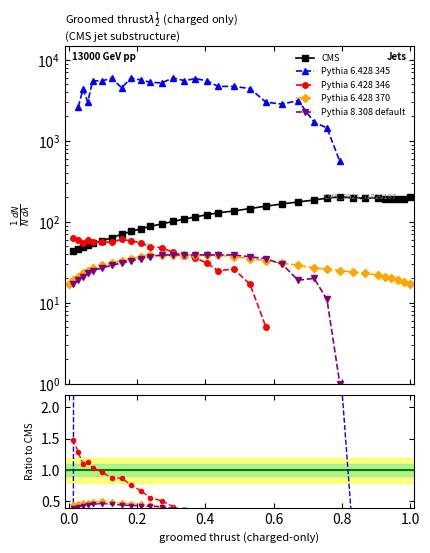

Is the value of CMS at 15 greater than the value of Pythia 6.428 346 at 25?

Yes